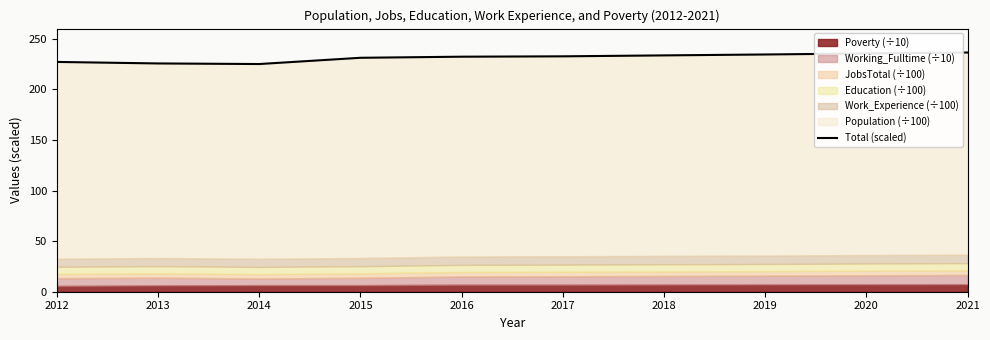

What is the change in value from 2013 to 2019?

+8.9